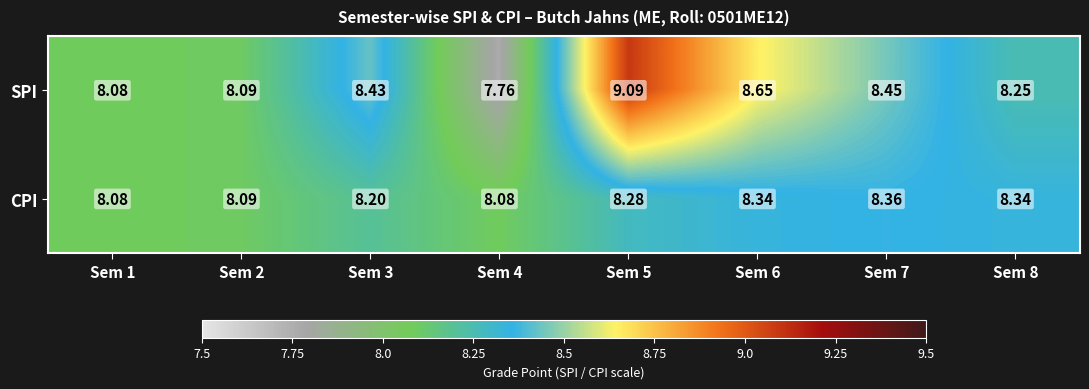

Which series has the largest total across all categories?

SPI